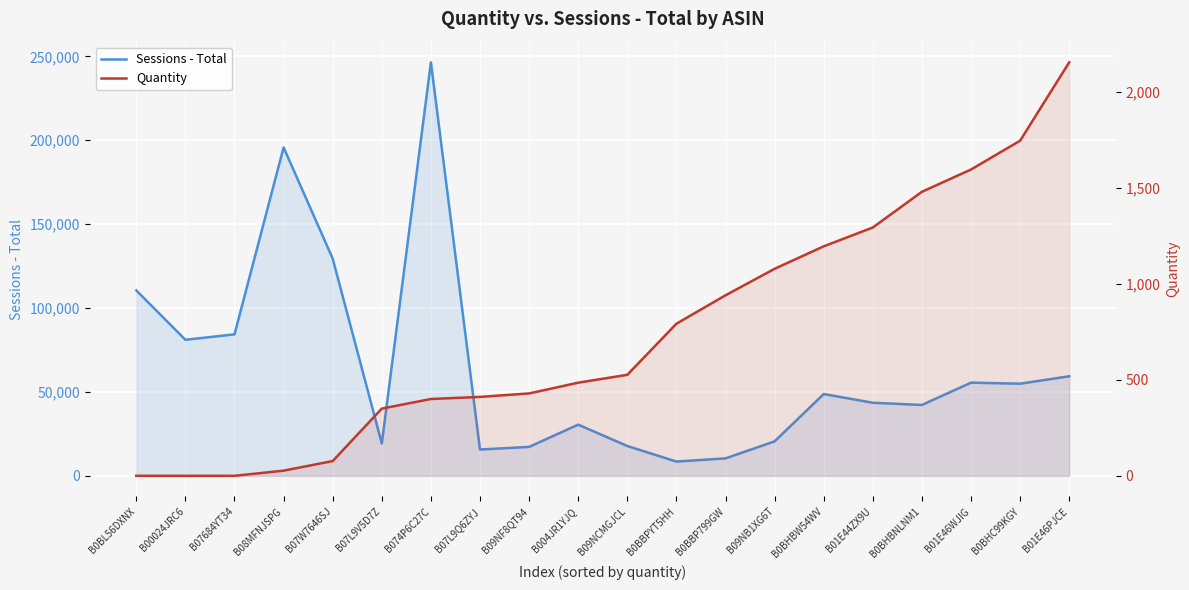

At which category is the sum across all series the highest?

B074P6C27C